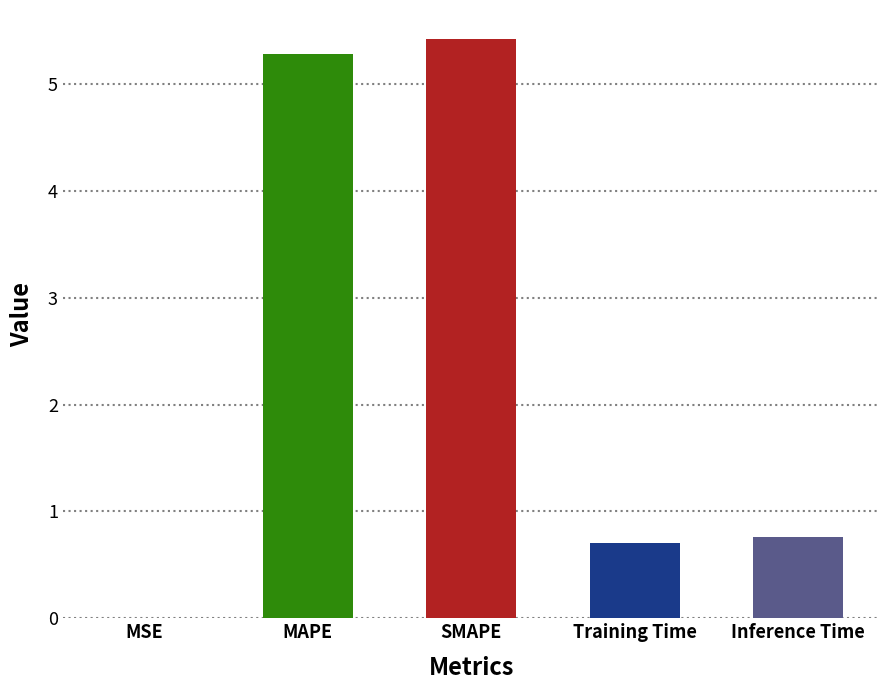

What is the sum of the values at Inference Time and SMAPE?

6.2